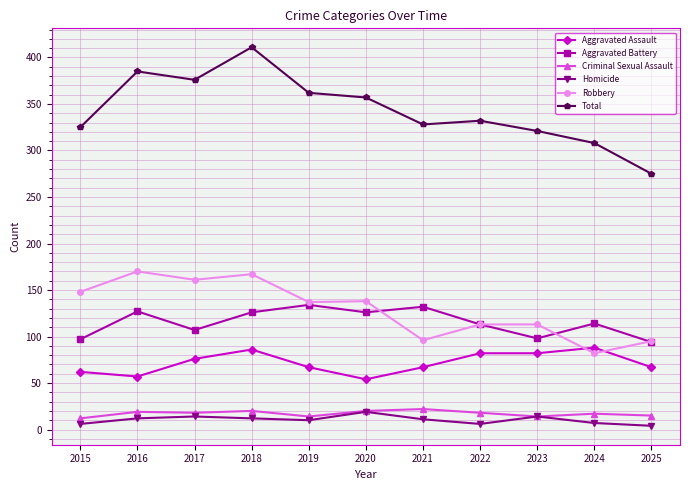

In Total, how many points are lower than both neighbors (excluding endpoints)?

2